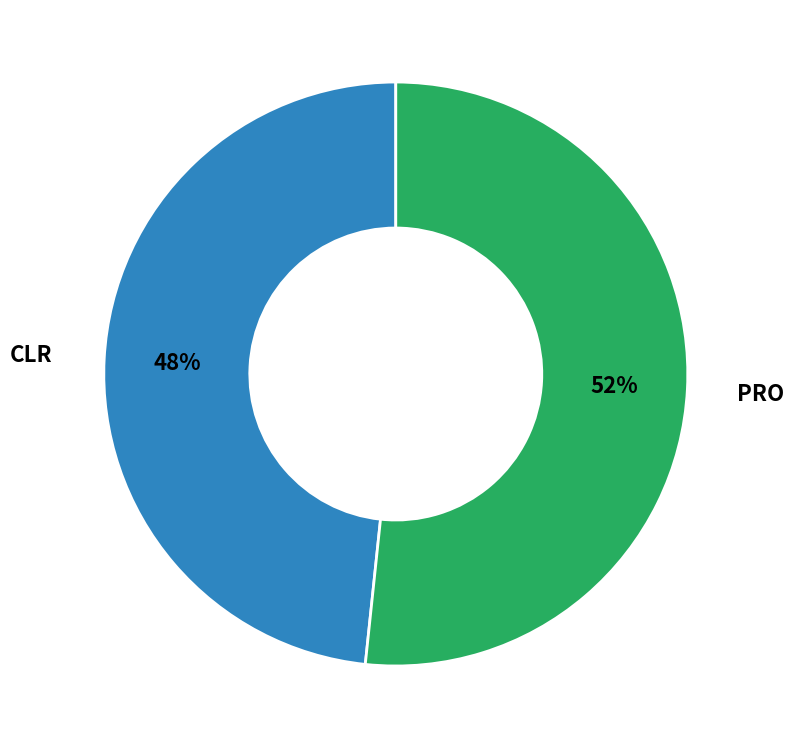

Is there a majority slice in this chart?

Yes